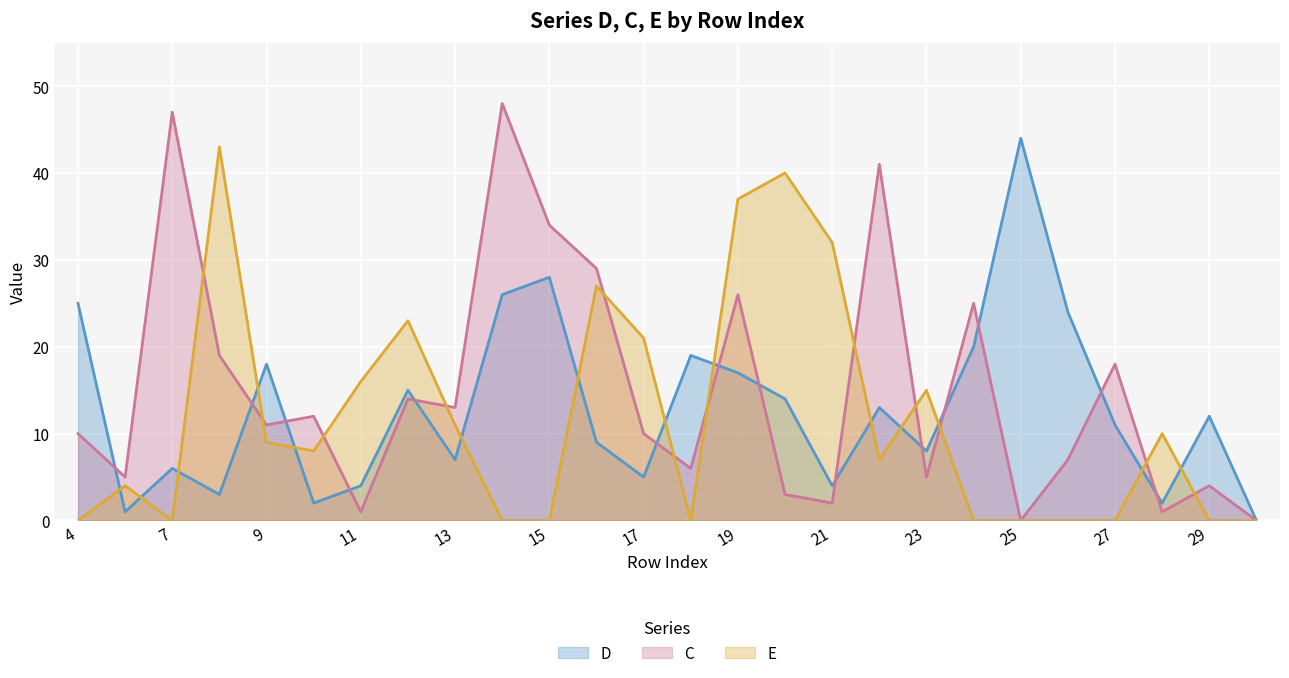

True or false: E and D cross at least once.

True